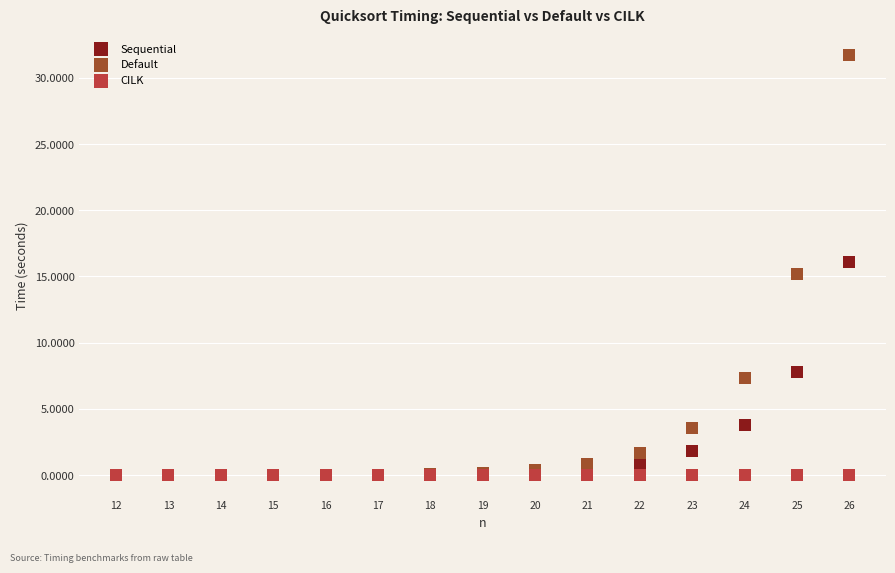

Which series reaches the maximum Y coordinate?

Default